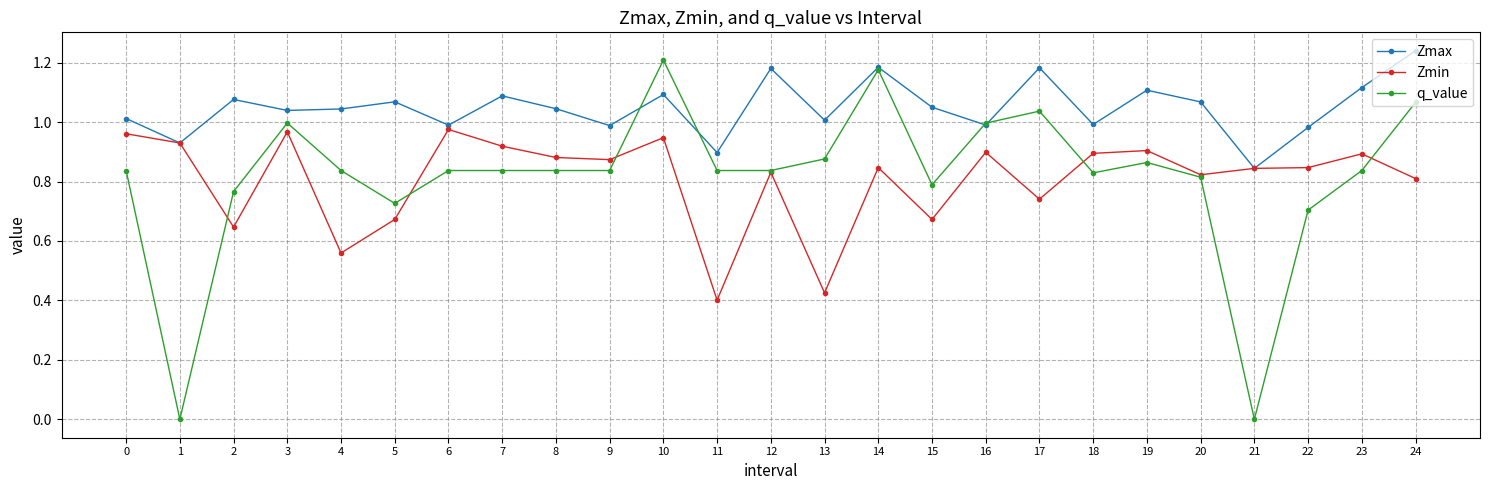

True or false: Zmin has a value of 0.2 at 16.

False